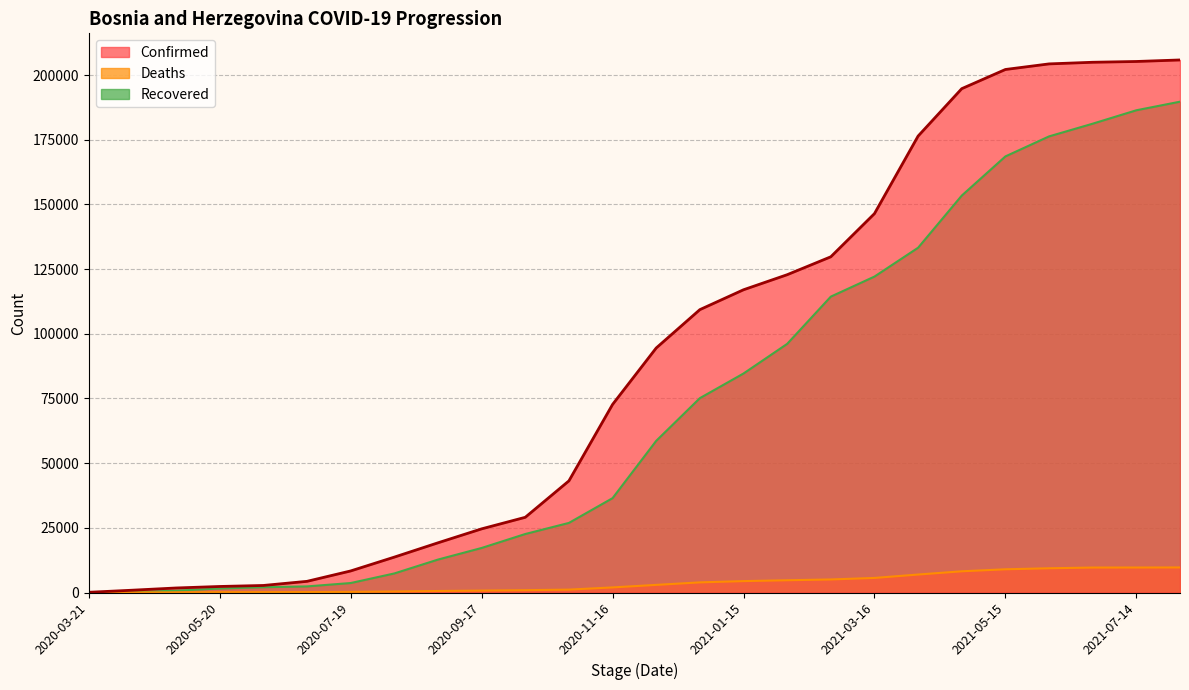

What is the difference between the maximum and minimum values in the Deaths series?

9688